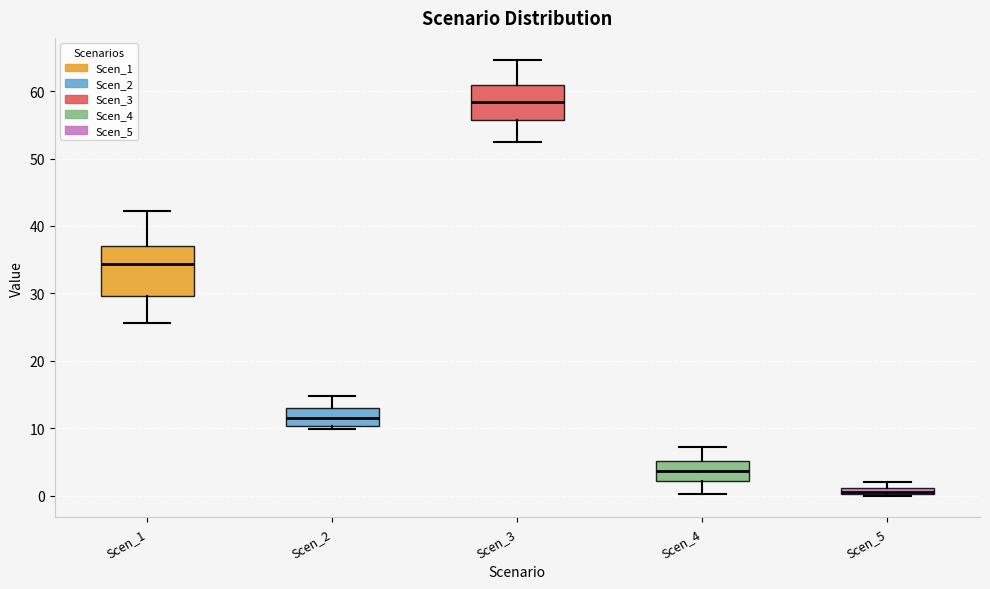

Which box is the tallest, from its lower edge to its upper edge?

Scen_1